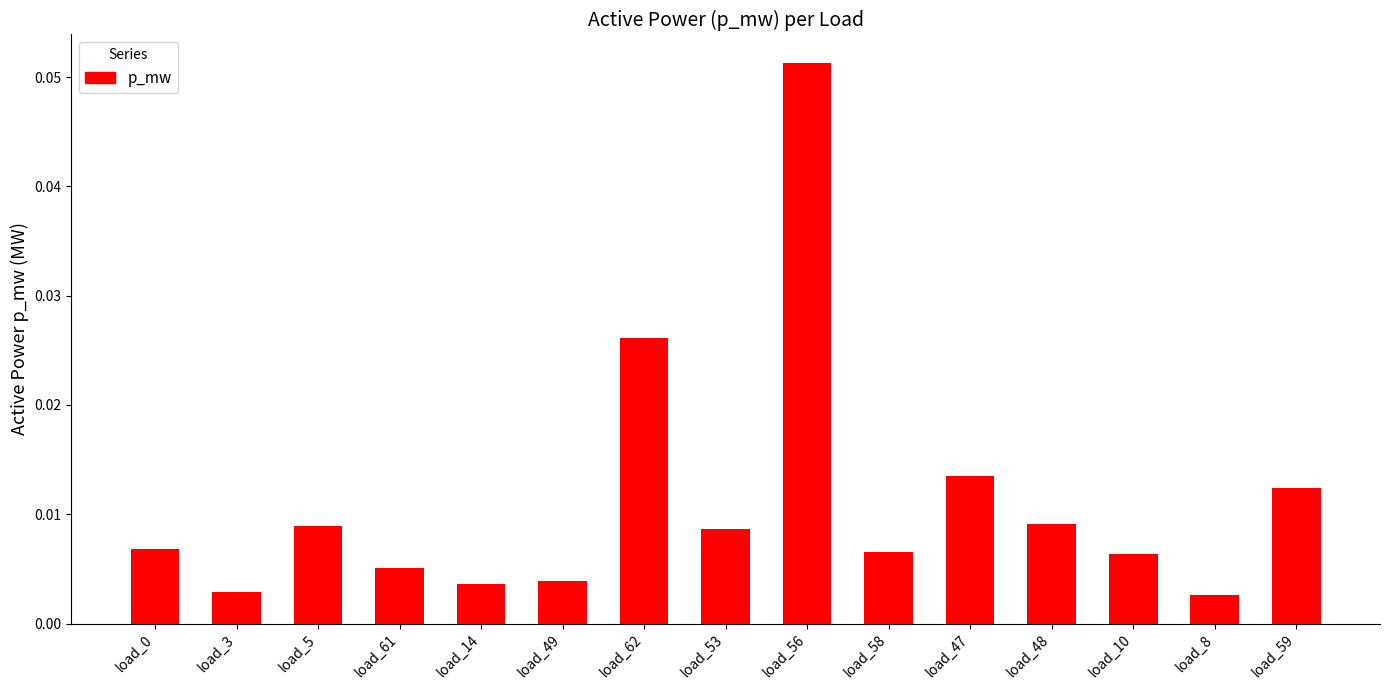

What position from the left is load_3?

2